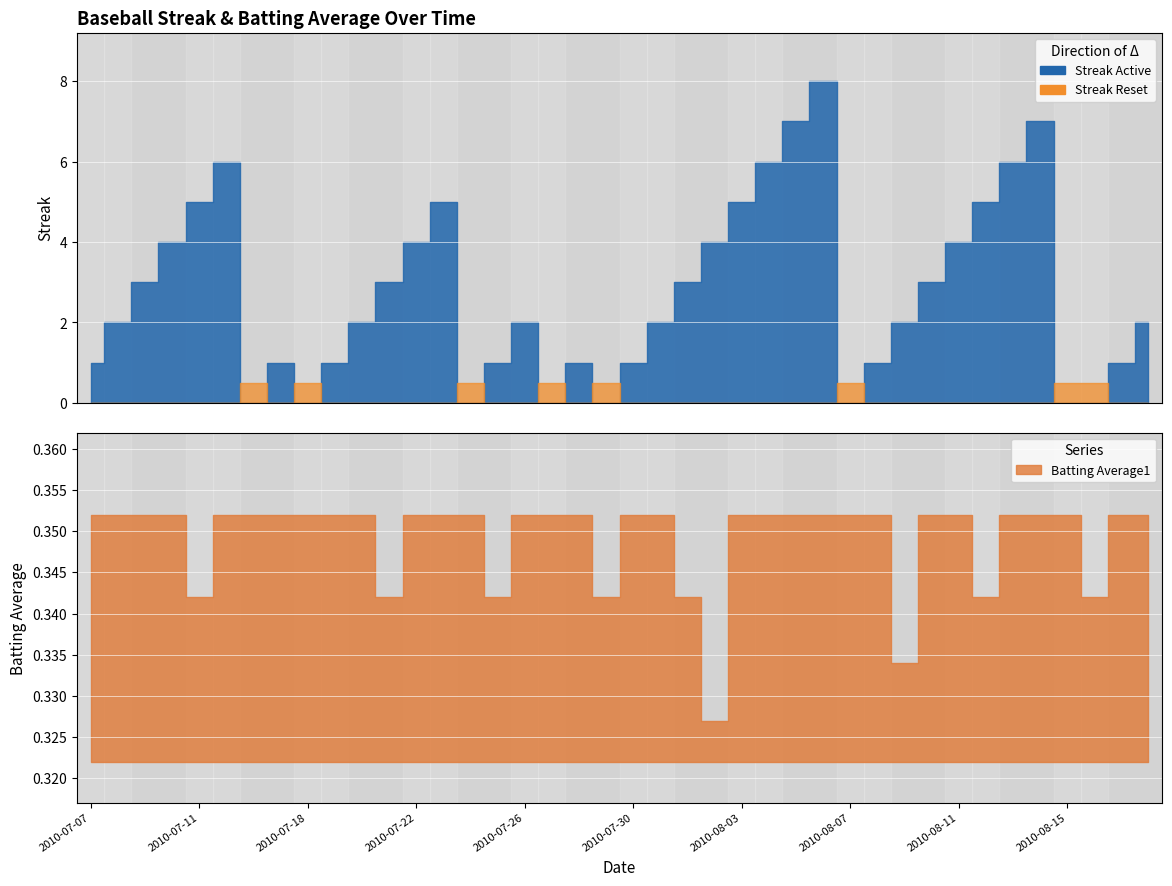

Is it true that Streak equals 4.0 at 2010-08-11?

True